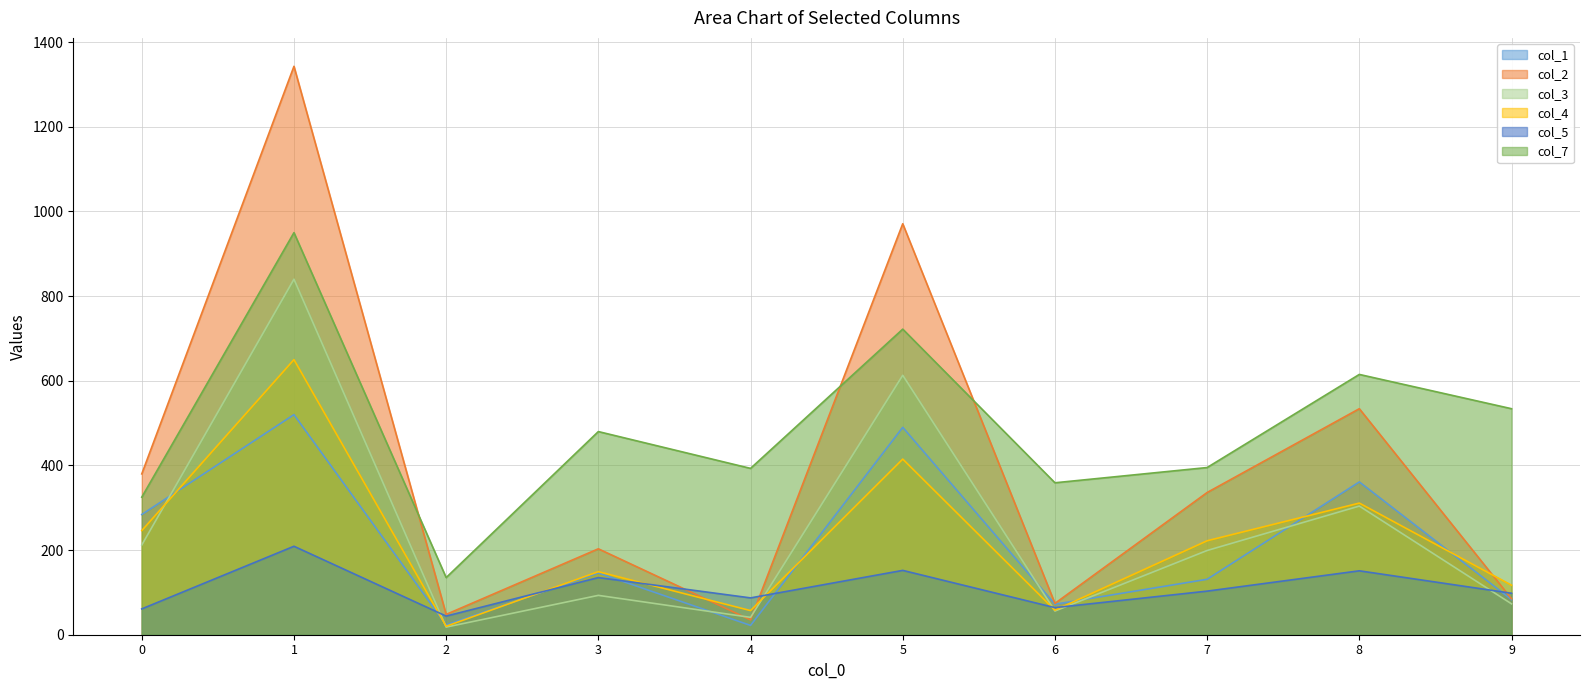

The col_3 series shows 42 at 7. True or false?

False